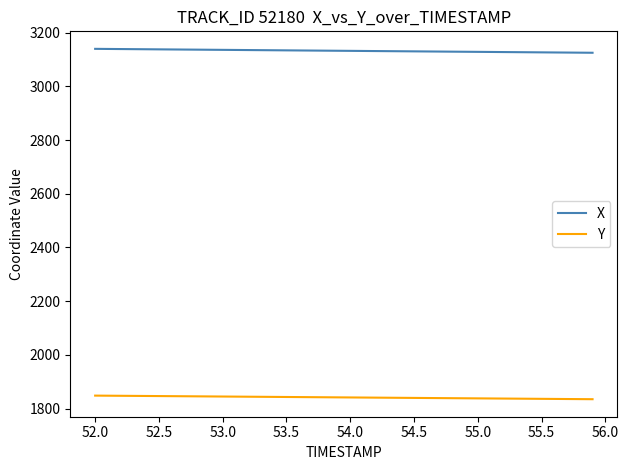

What is the maximum value for Y?

1848.1